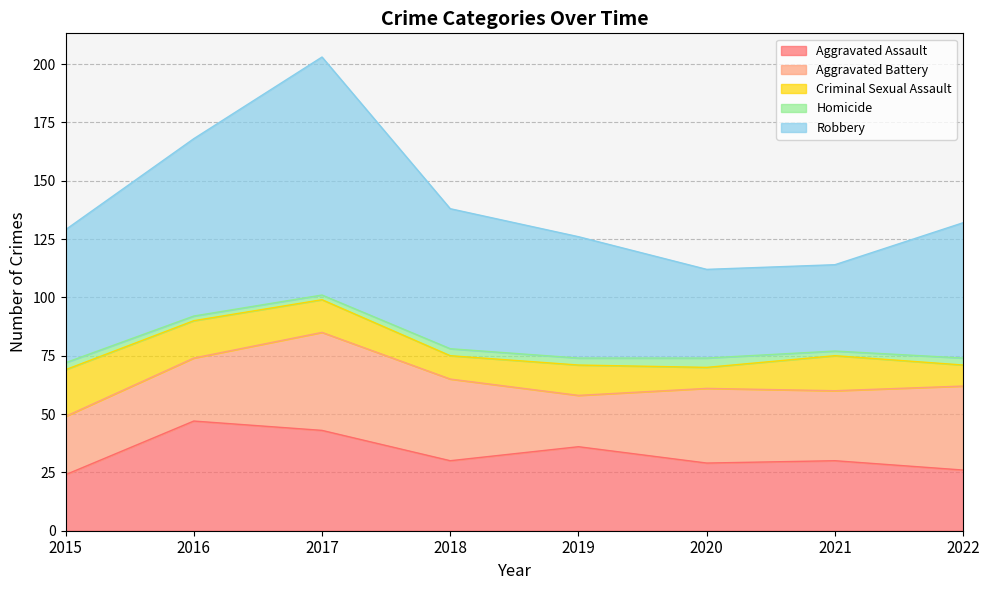

At which label does Aggravated Assault reach its minimum?

2015